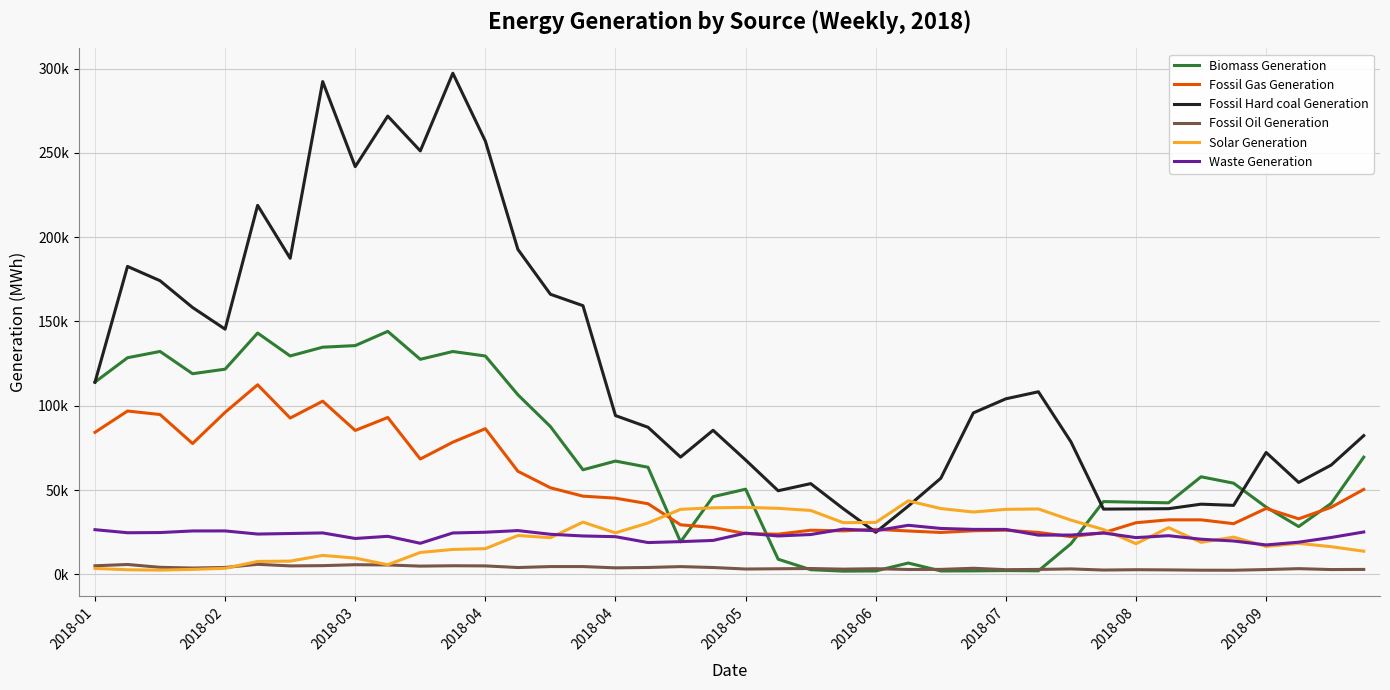

What is the value of the Biomass Generation point at the 39th from the left?

42069